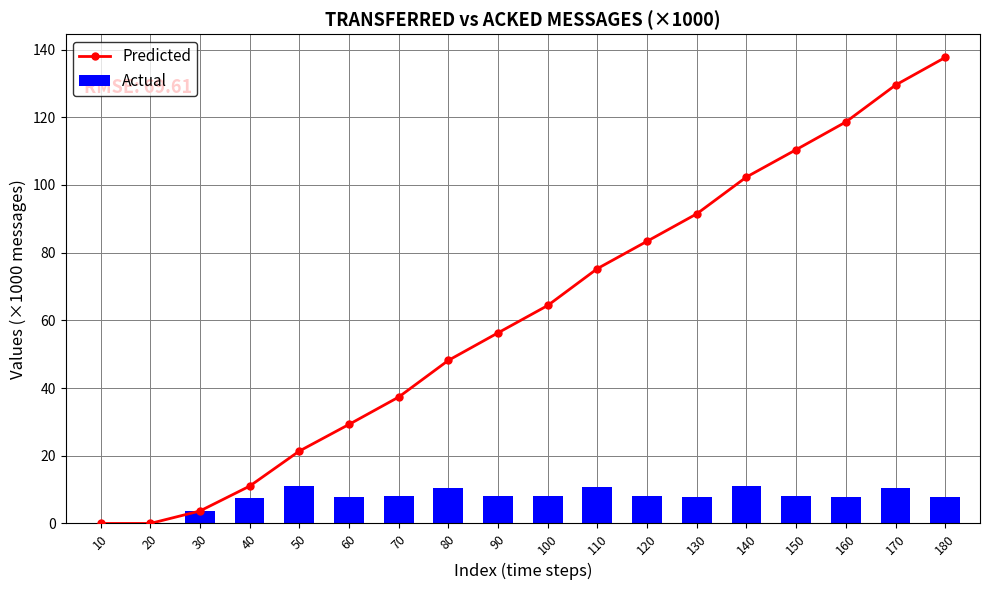

How many values in Predicted are above zero?

16